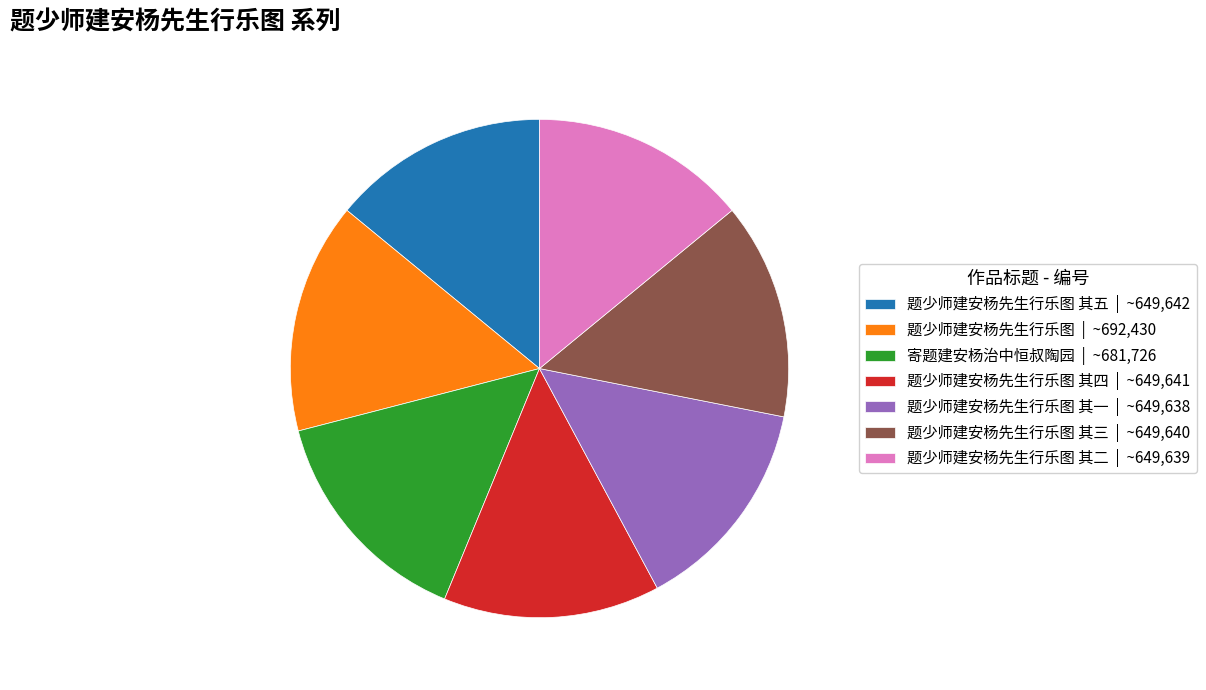

What is the ratio of the value at 题少师建安杨先生行乐图 其五 | ~649,642 to the value at 寄题建安杨治中恒叔陶园 | ~681,726?

1.0